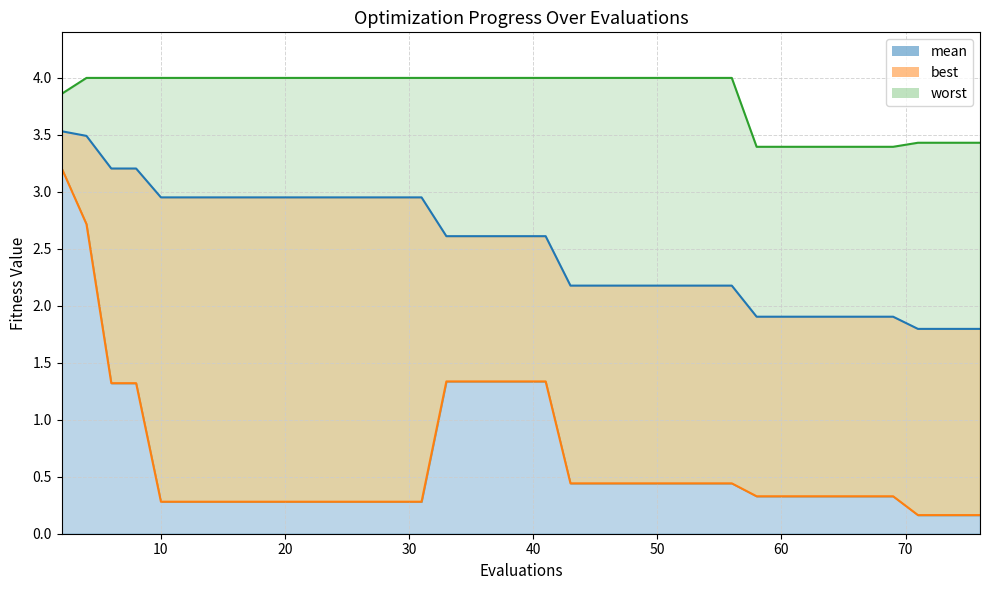

List the series in order of their overall mean, lowest first.

best, mean, worst